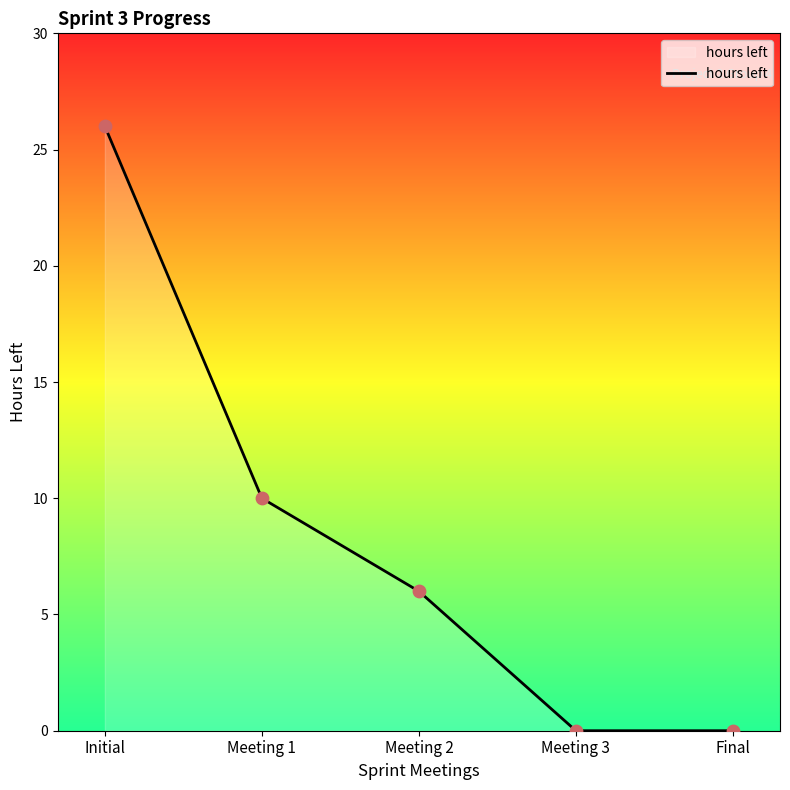

What is the change in value from Initial to Meeting 2?

-20